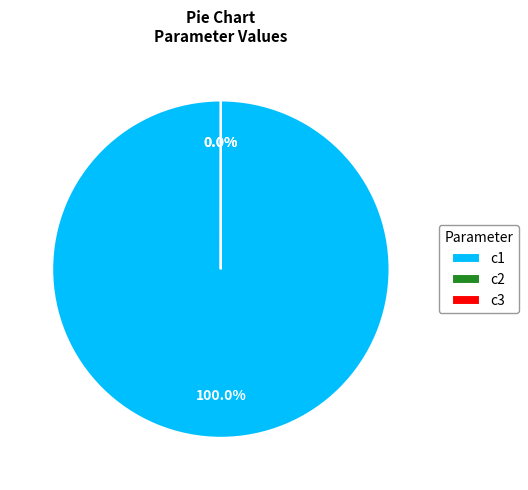

What is the largest slice in the pie chart?

c1